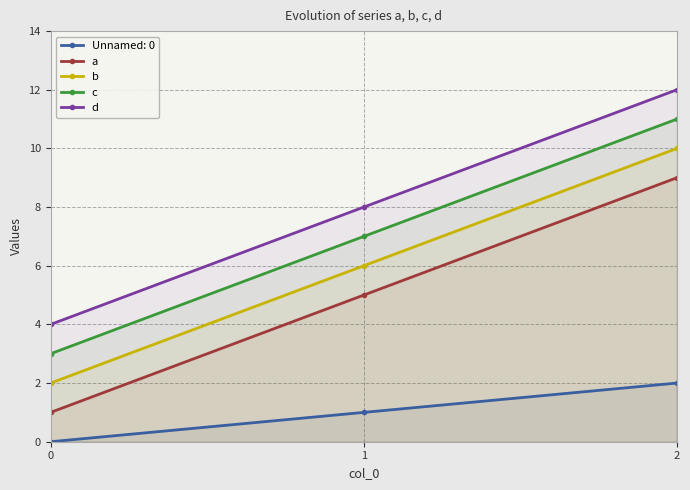

Reading left to right, list all the values displayed in this chart.

Unnamed: 0: 0=0	1=1	2=2
a: 0=1	1=5	2=9
b: 0=2	1=6	2=10
c: 0=3	1=7	2=11
d: 0=4	1=8	2=12